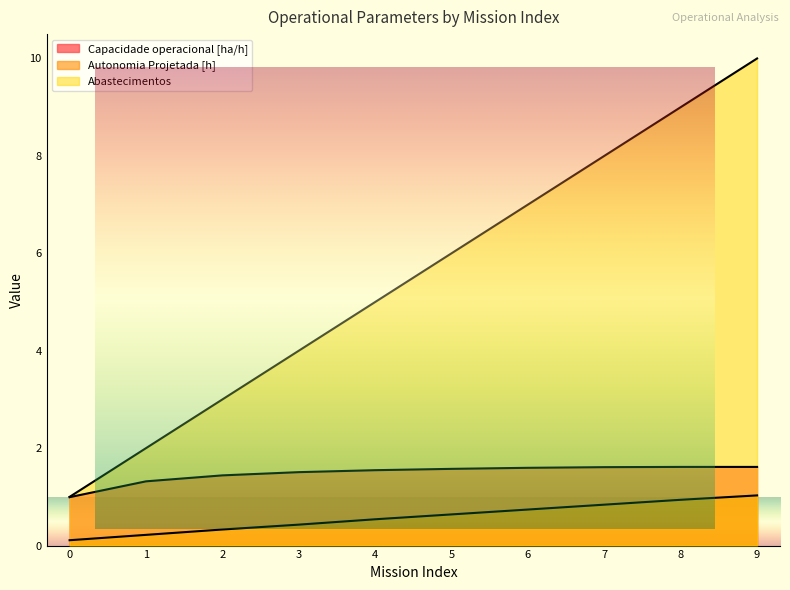

True or false: Abastecimentos and Capacidade operacional [ha/h] cross at least once.

False